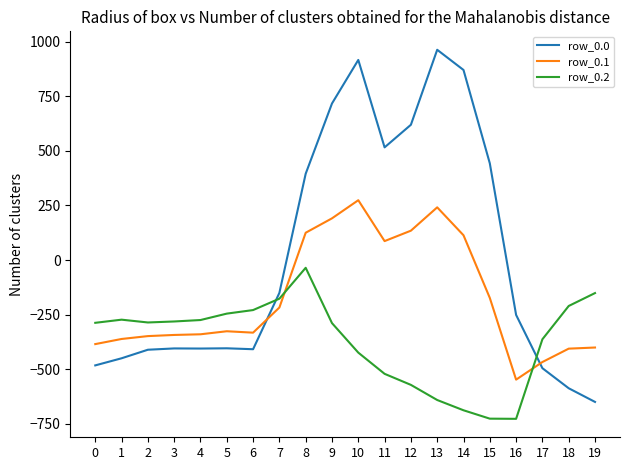

List the series in order of their peak value, highest first.

row_0.0, row_0.1, row_0.2